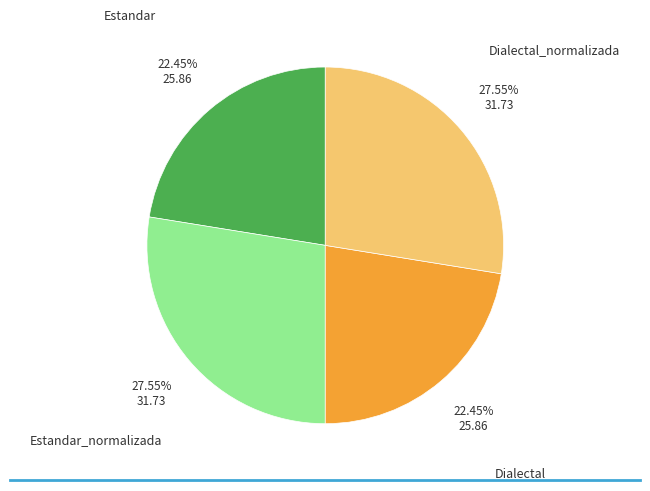

How many segments does this pie chart have?

4